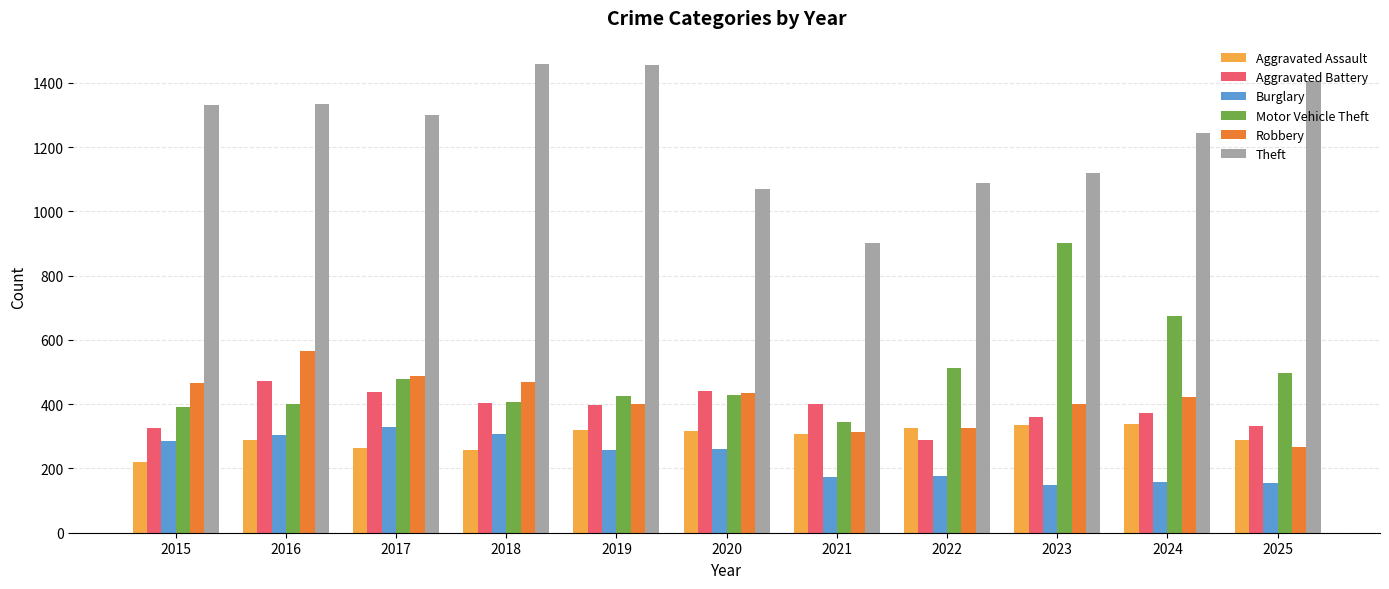

Between 2019 and 2021, which series saw the biggest shift?

Theft